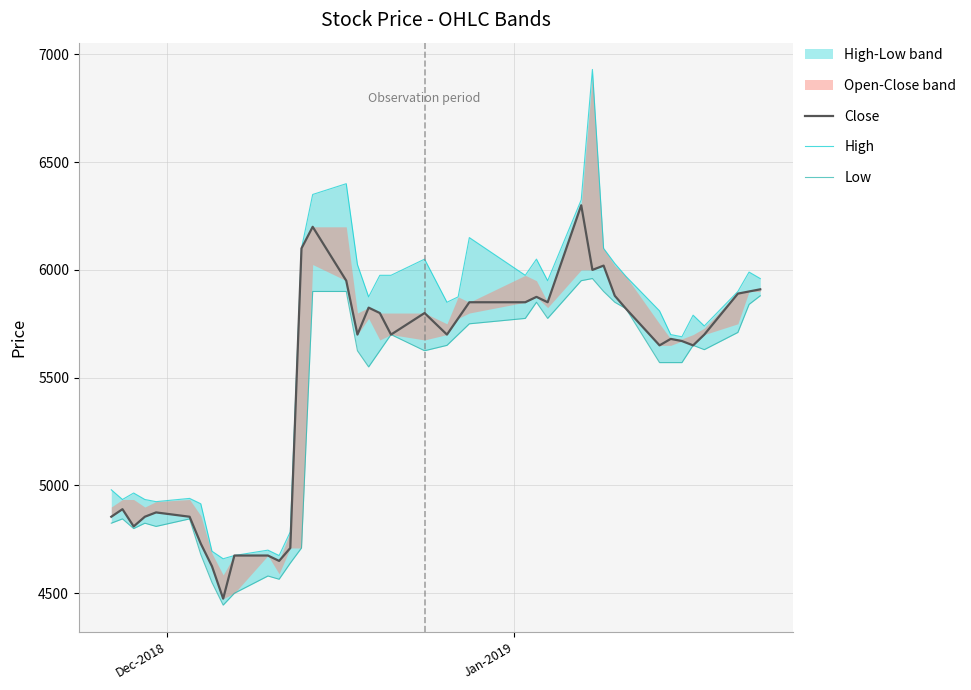

Reading left to right, list all the values displayed in this chart.

Close: 4855	4890	4810	4855	4875	4855	4730	4625	4475	4675	4675	4650	4710	6100	6200	5950	5700	5825	5800	5700	5800	5700	5775	5850	5850	5875	5850	6300	6000	6020	5880	5820	5650	5680	5670	5650	5700	5890	5900	5910
High: 4980	4935	4965	4935	4925	4940	4915	4695	4660	4675	4700	4675	4785	6100	6350	6400	6025	5875	5975	5975	6050	5850	5875	6150	5975	6050	5950	6325	6930	6100	6030	5970	5810	5700	5690	5790	5740	5900	5990	5960
Low: 4825	4845	4800	4825	4810	4845	4680	4550	4445	4500	4580	4565	4640	4710	5900	5900	5625	5550	5625	5700	5625	5650	5700	5750	5775	5850	5775	5950	5960	5900	5850	5820	5570	5570	5570	5650	5630	5710	5840	5880